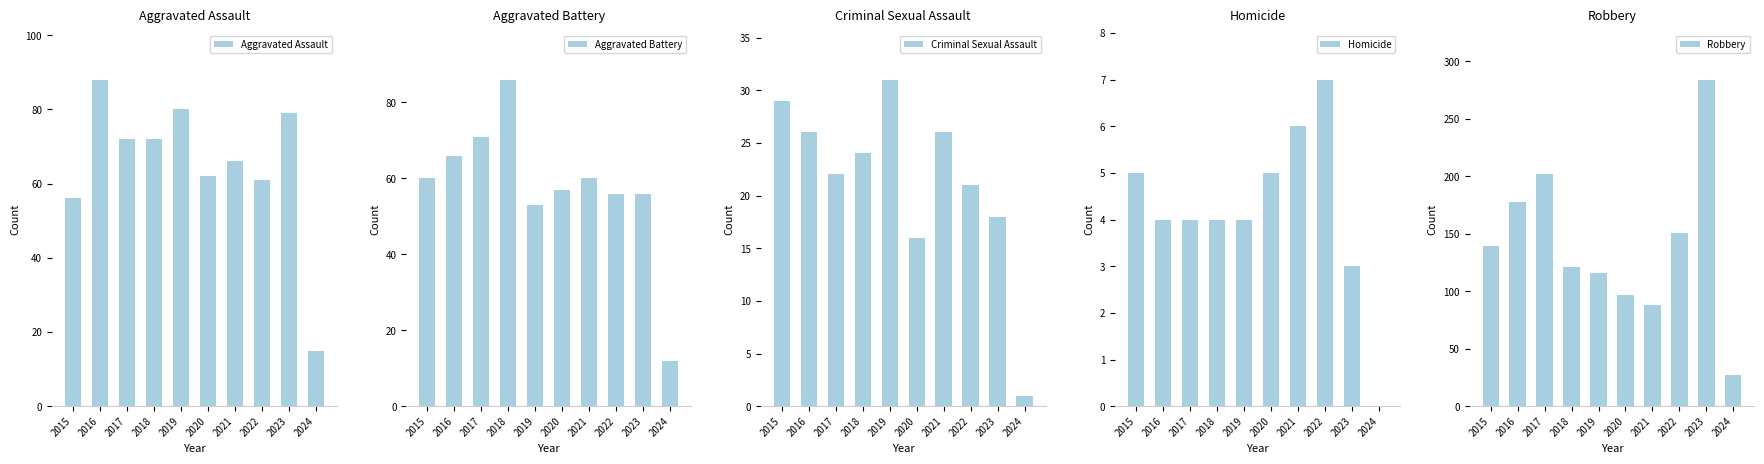

What is the difference between the maximum and second lowest values in the Criminal Sexual Assault series?

15